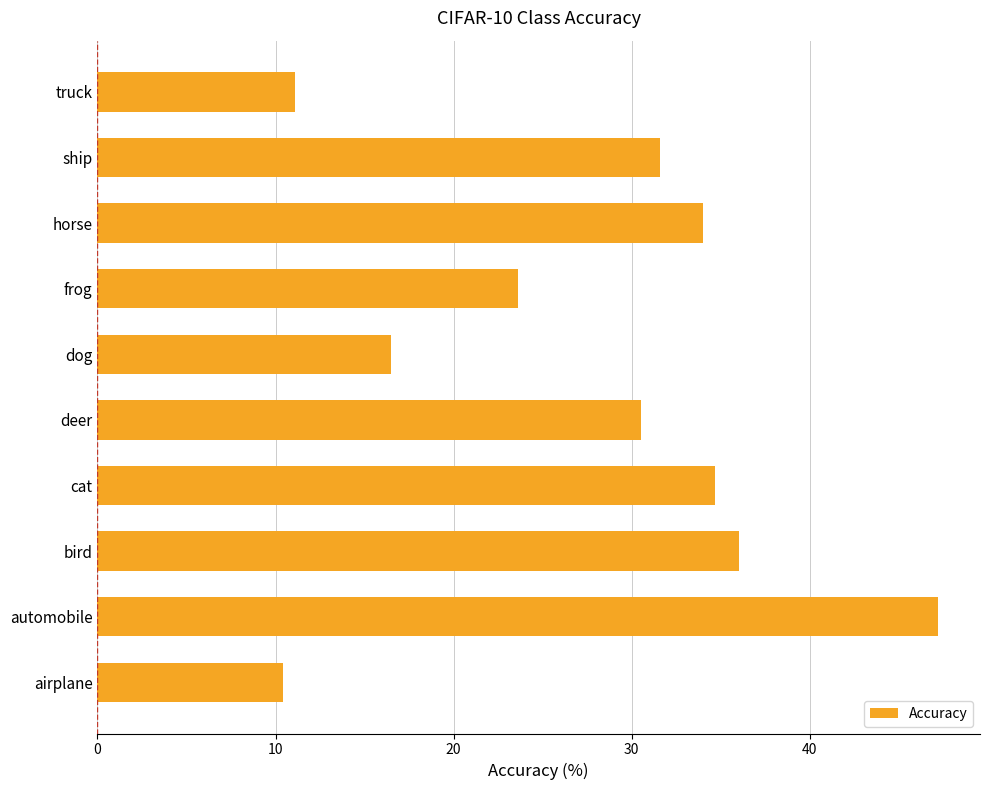

Which label corresponds to the largest value in the chart?

automobile